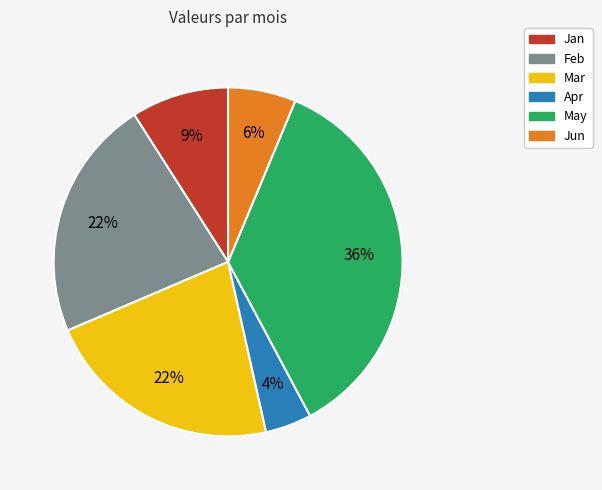

How many segments does this pie chart have?

6